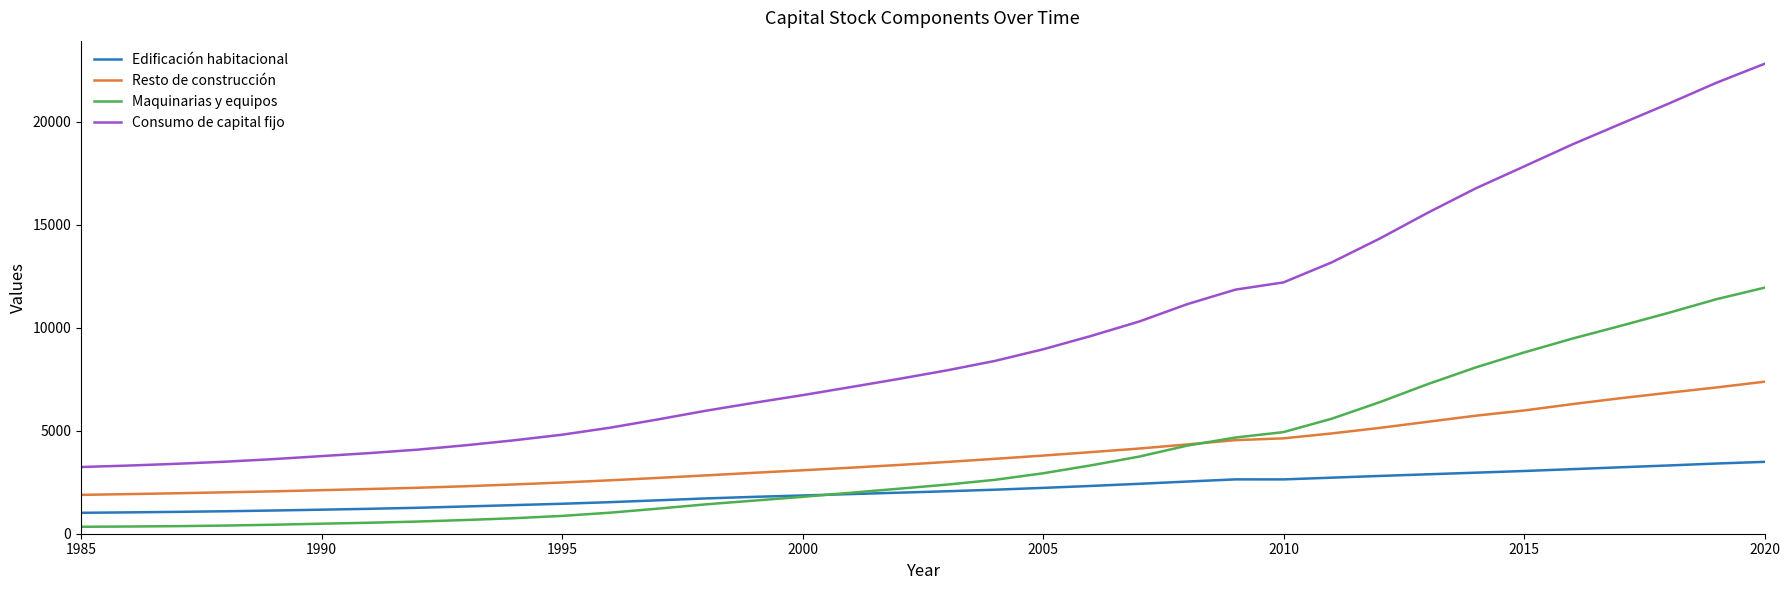

Rank the series by their maximum value, from lowest to highest.

Edificación habitacional, Resto de construcción, Maquinarias y equipos, Consumo de capital fijo